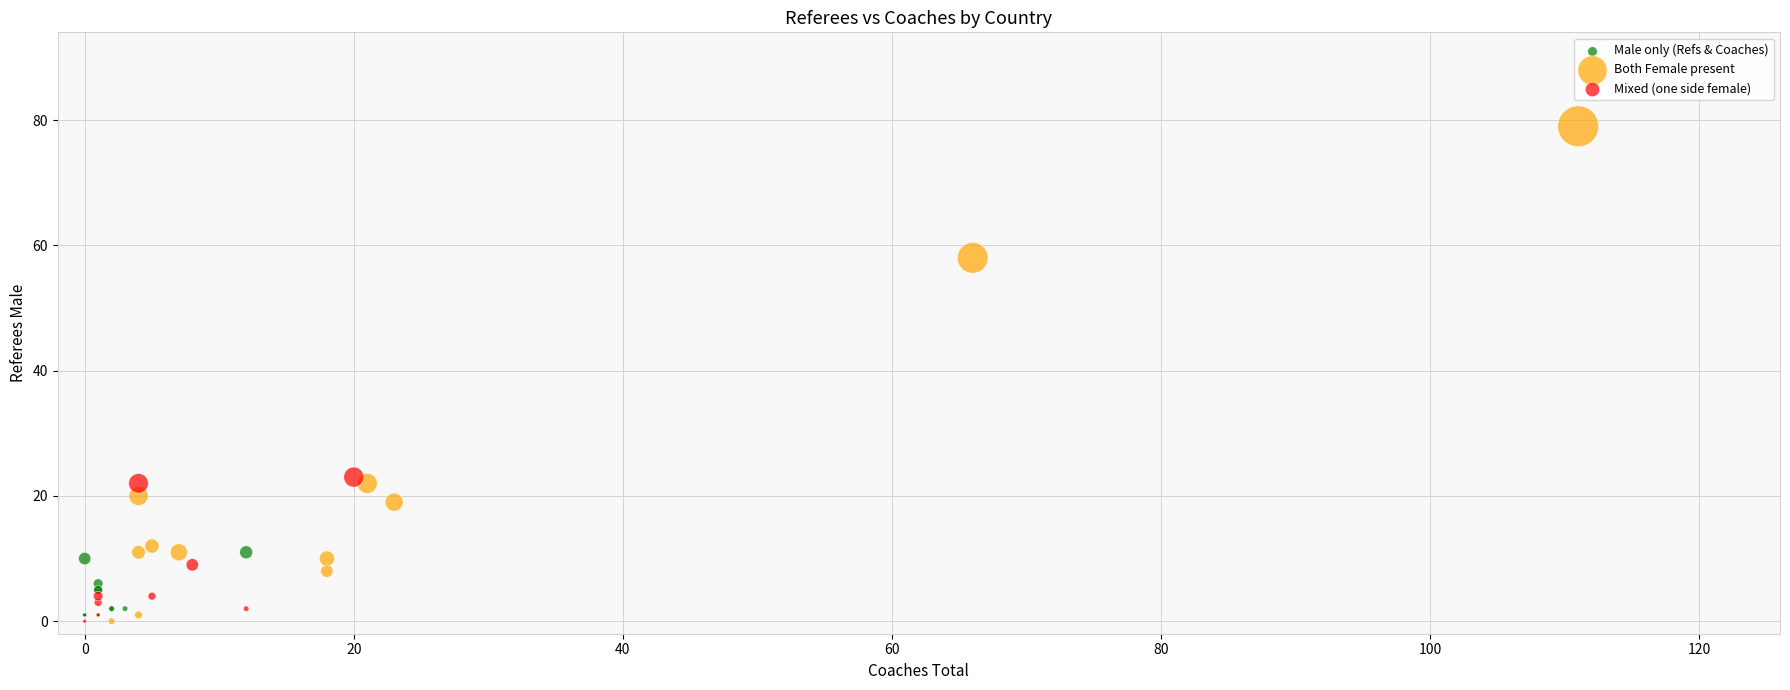

Which series has the largest Y range (max minus min)?

Both Female present